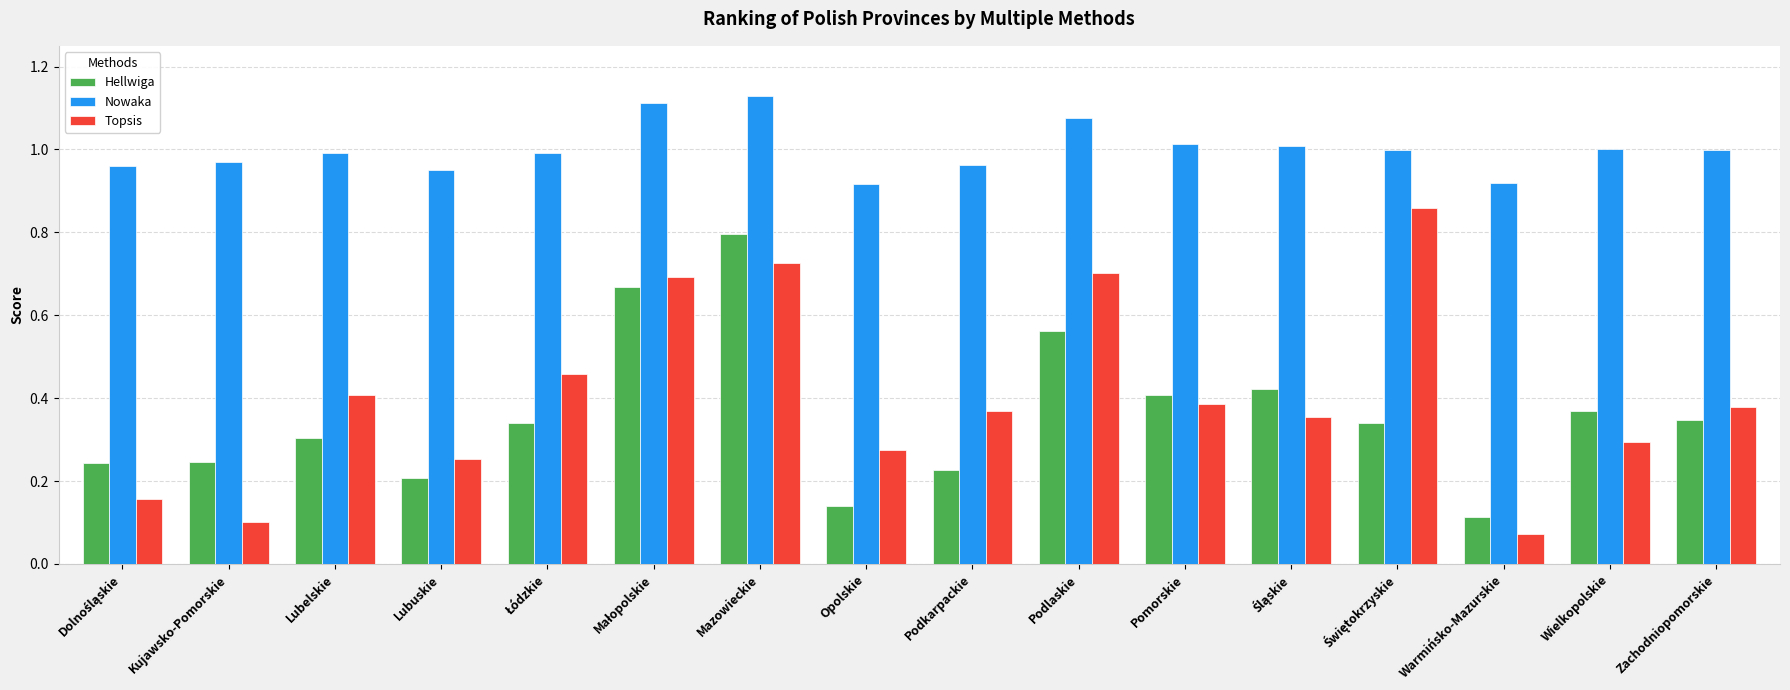

The Nowaka series shows 0.5 at Warmińsko-Mazurskie. True or false?

False